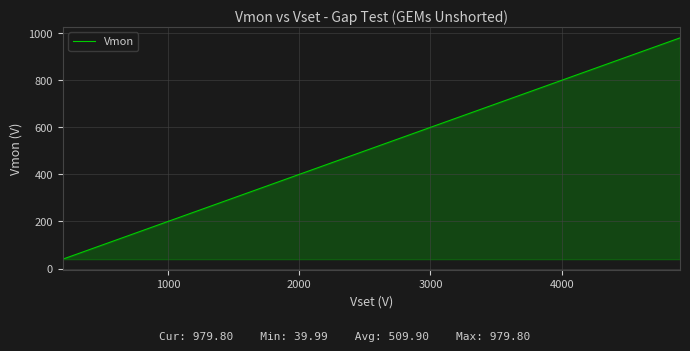

What is the minimum value shown in the chart?

40.0